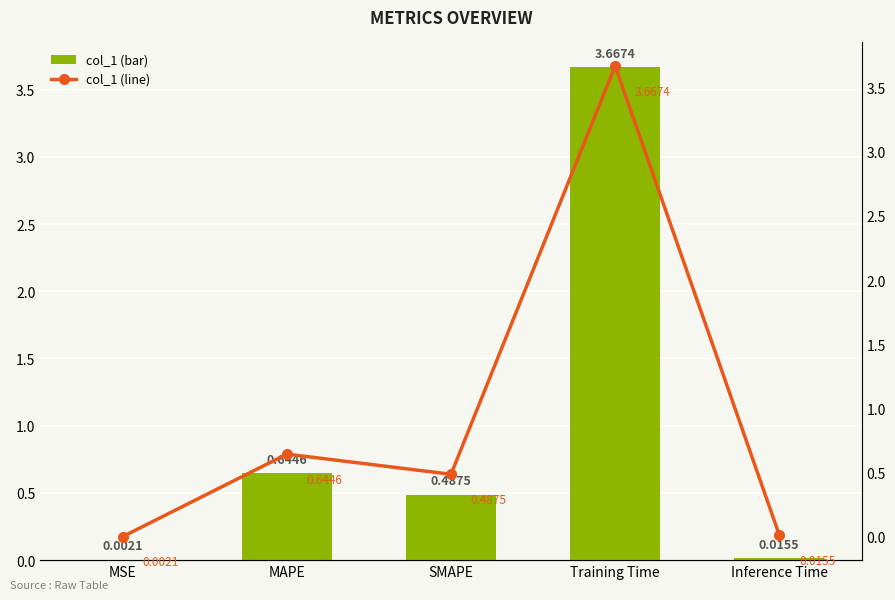

Which has a higher value, Training Time or MAPE?

Training Time